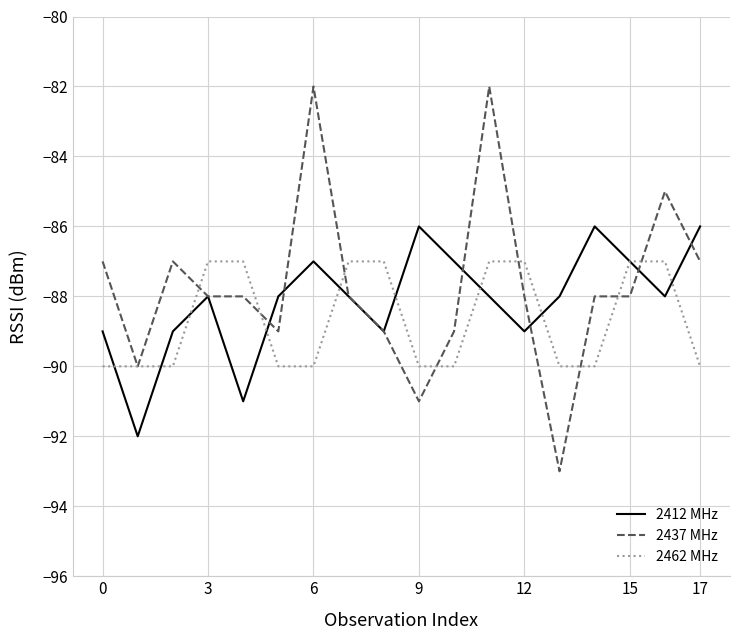

List the series in order of their peak value, lowest first.

2462 MHz, 2412 MHz, 2437 MHz